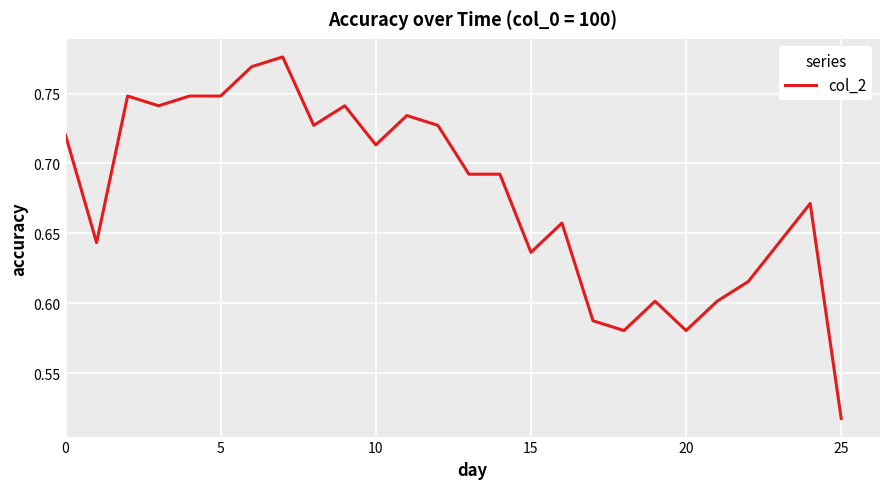

What is the difference between the maximum and minimum values?

0.3